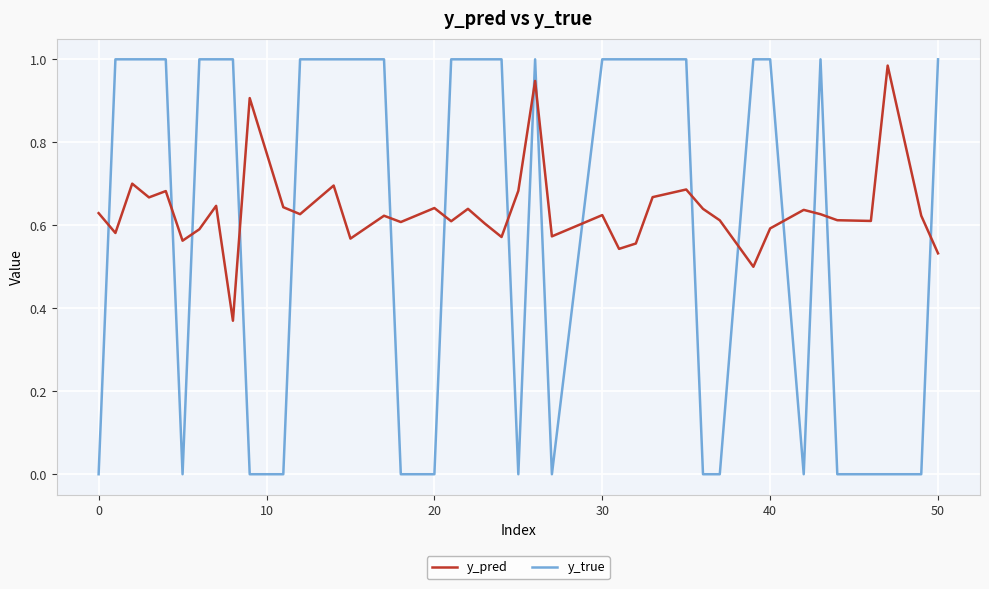

Which series has the largest range (max minus min)?

y_true